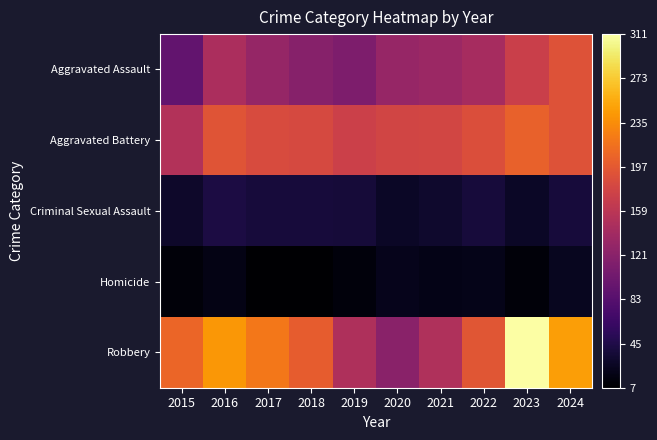

Between 2015 and 2019, which series saw the biggest shift?

Robbery